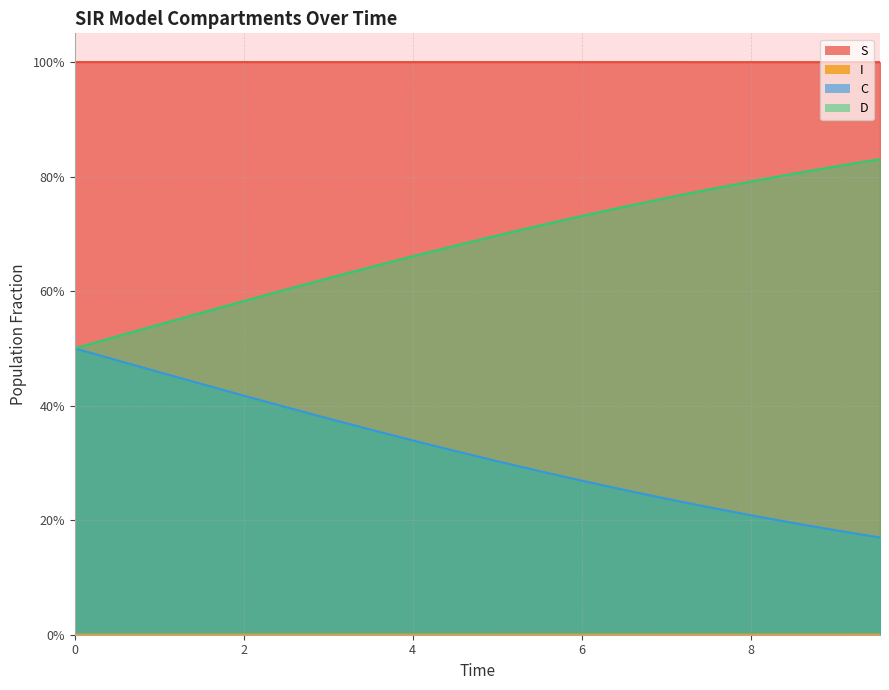

At which label is S closest to 0?

9.531772575250836